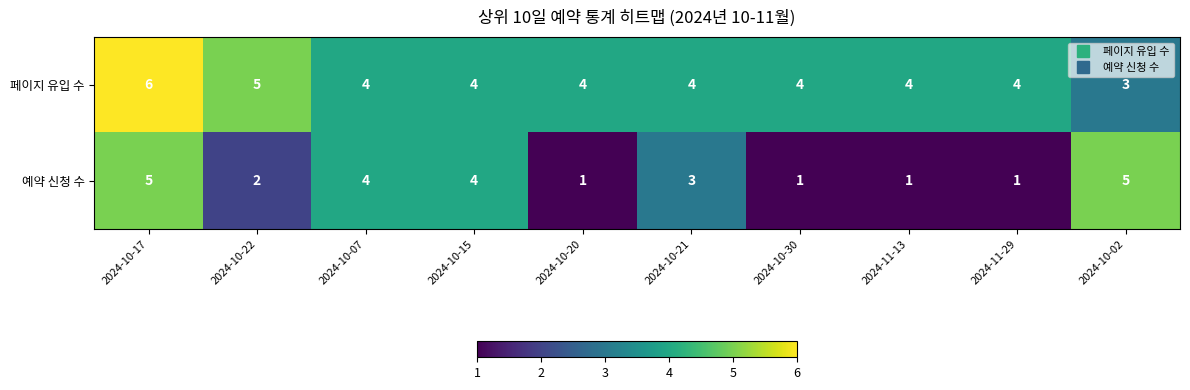

Which category has the highest value across all series?

2024-10-17